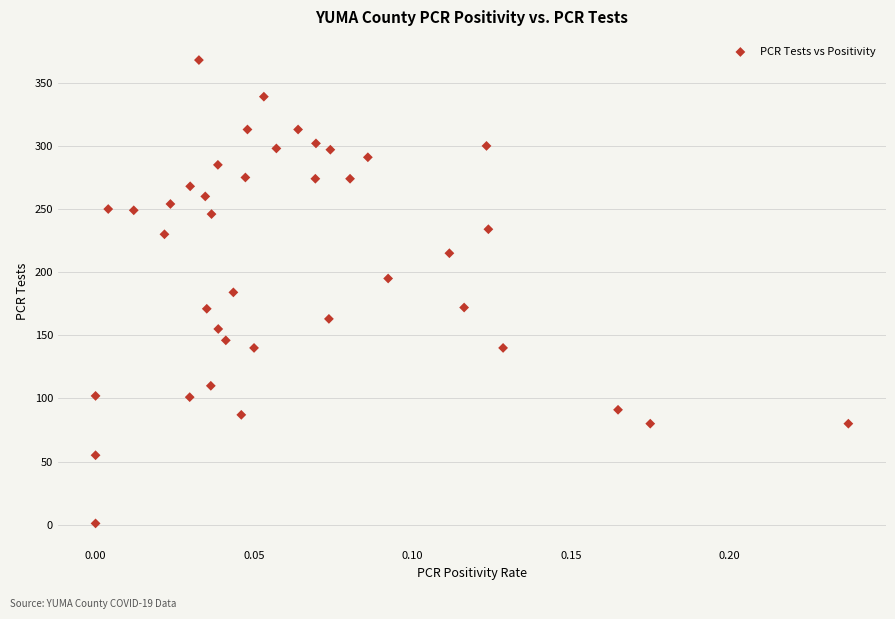

What is the range of Y values (max minus min)?

367